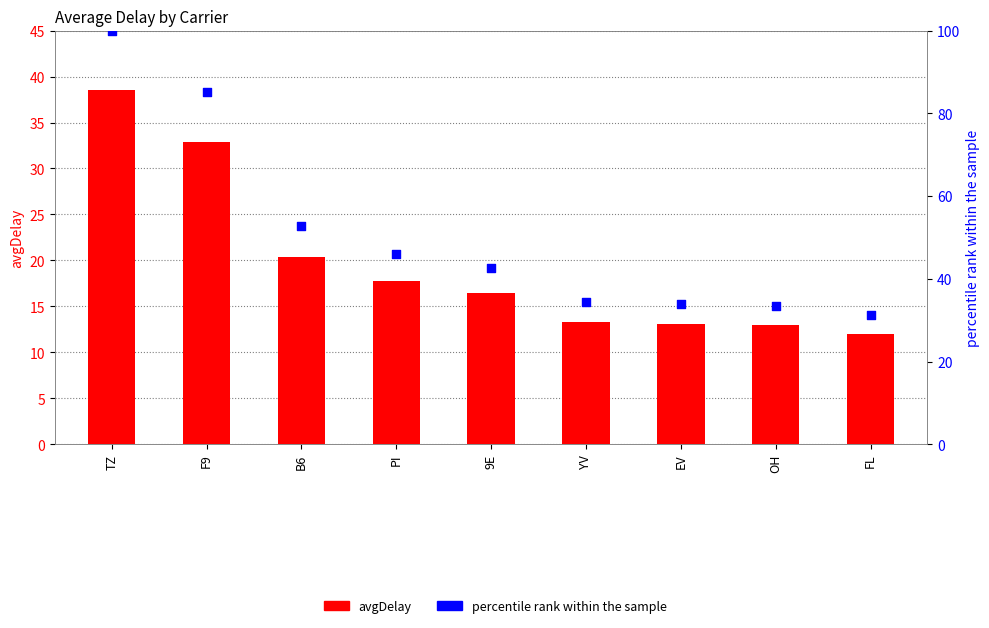

Is the value of percentile rank within the sample at TZ greater than the value of avgDelay at B6?

Yes